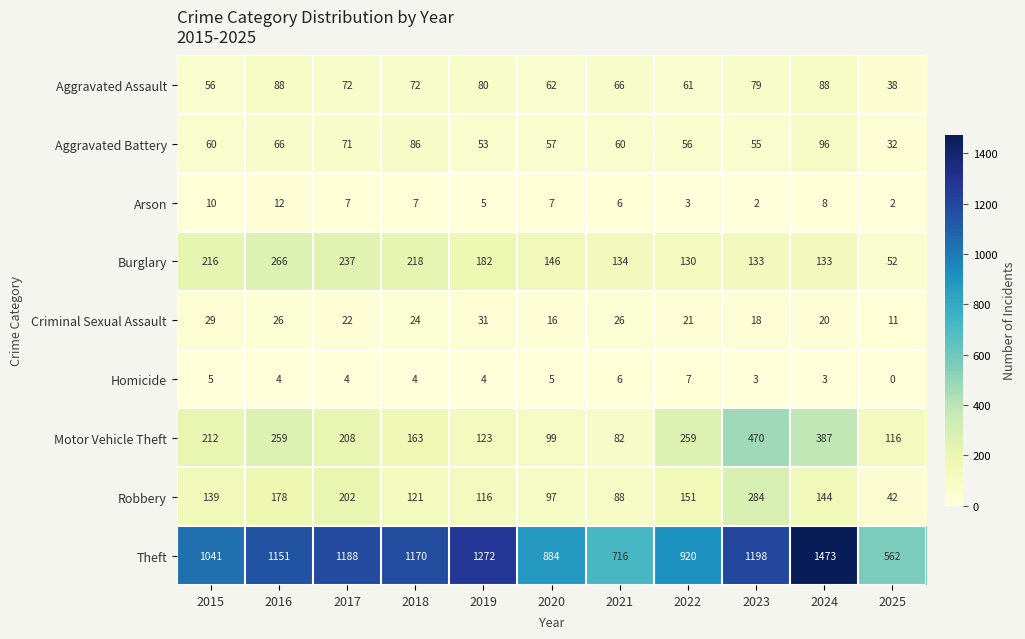

True or false: Robbery has a value of 88 at 2021.

True